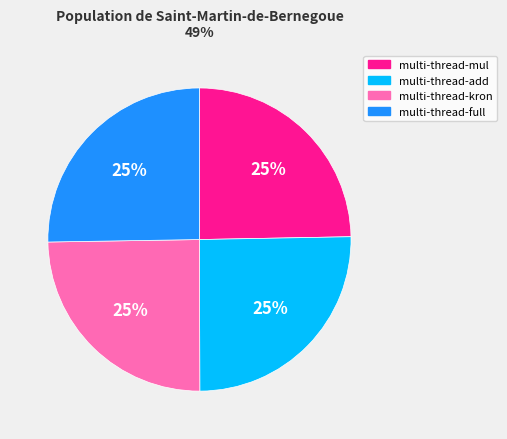

Does multi-thread-full represent more than half of the total?

No